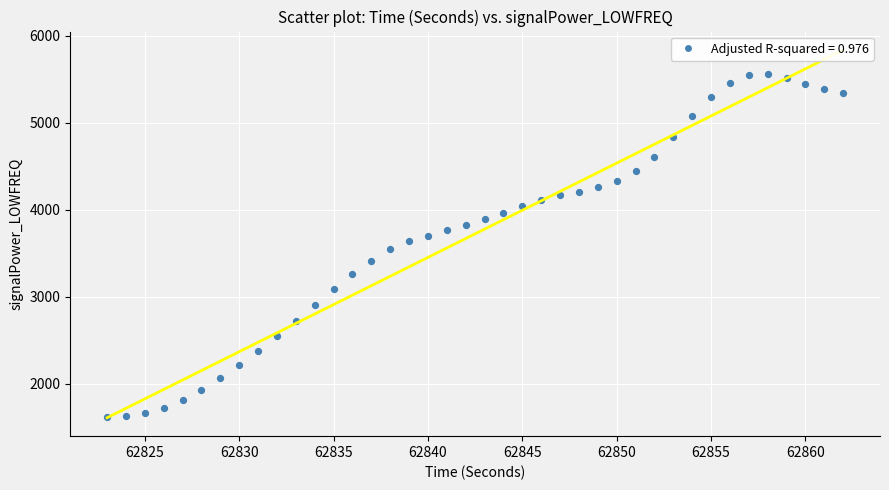

What is the range of X values (max minus min)?

39.0